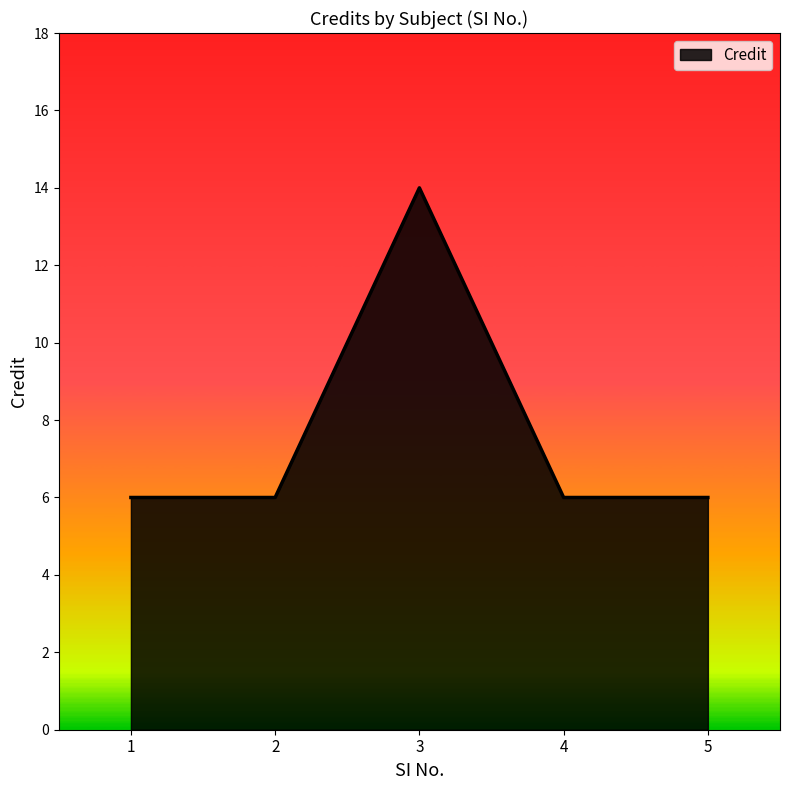

What is the change in value from 2 to 3?

+8